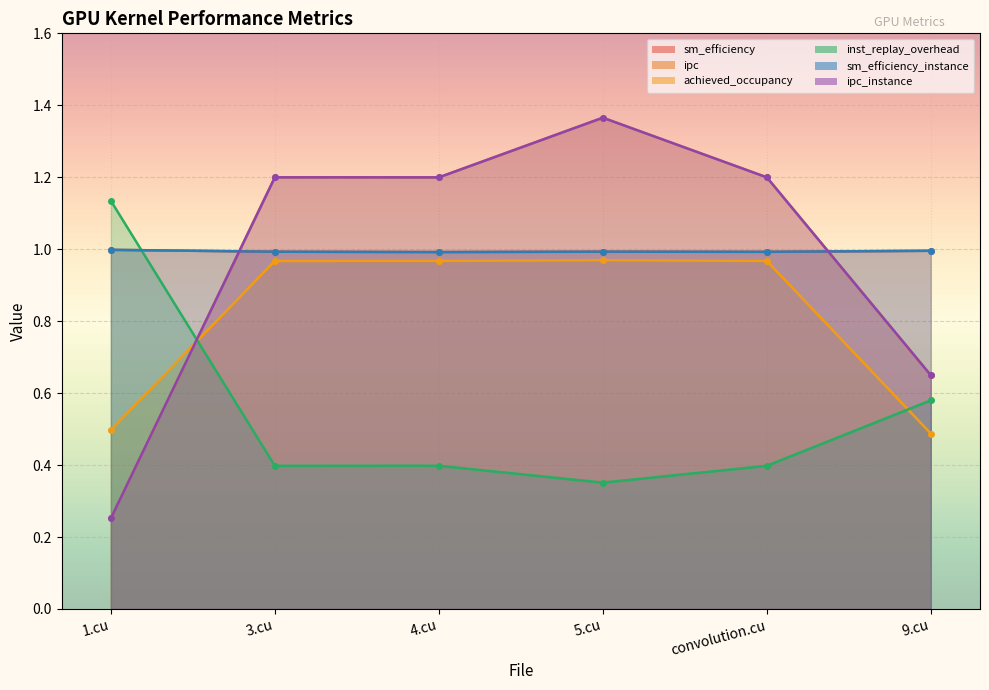

How many intersections are there between sm_efficiency and ipc_instance?

2